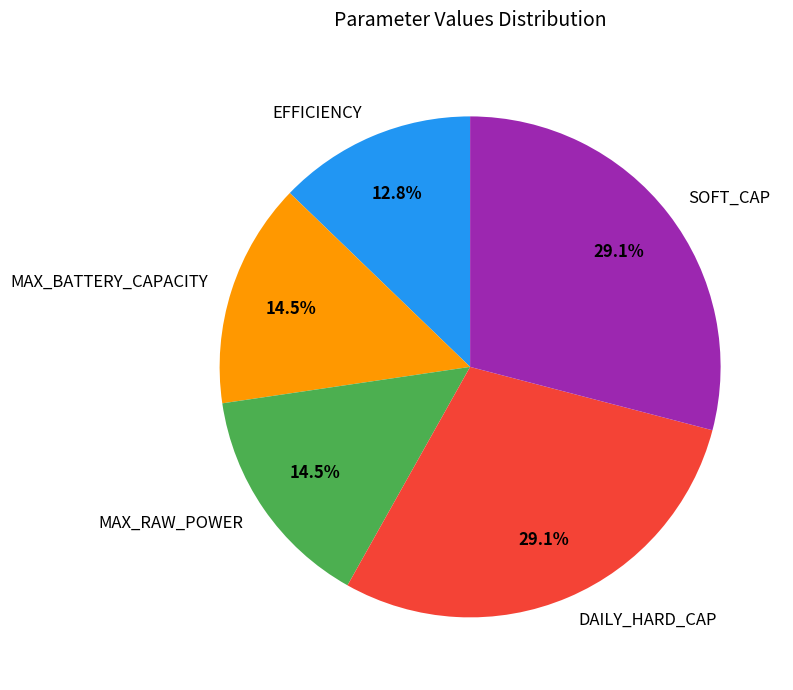

Is the sum of EFFICIENCY and MAX_BATTERY_CAPACITY greater than half?

No